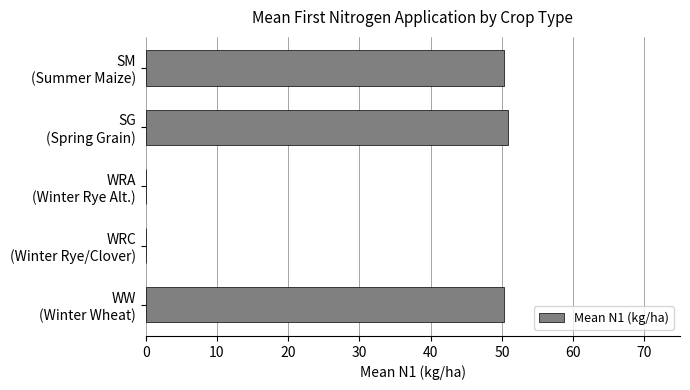

What is the sum of all values?

151.6